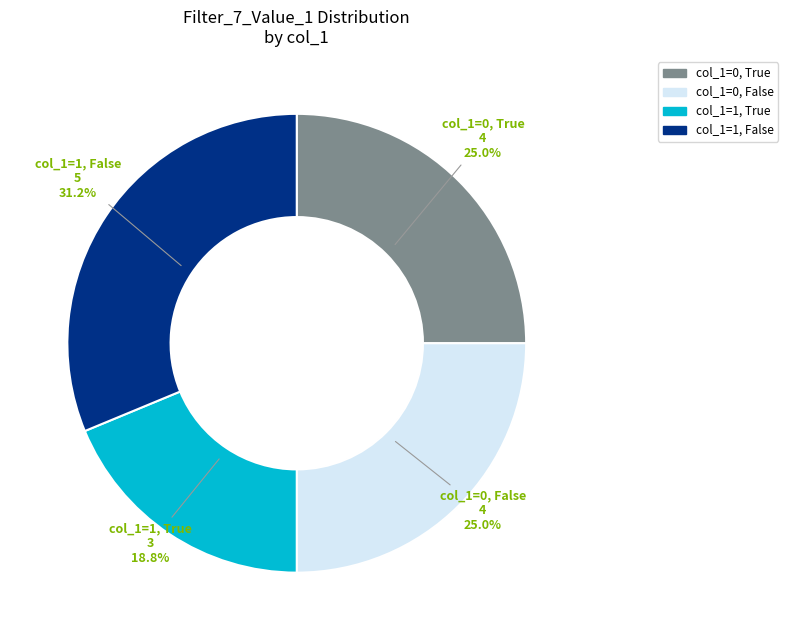

How many segments does this pie chart have?

4